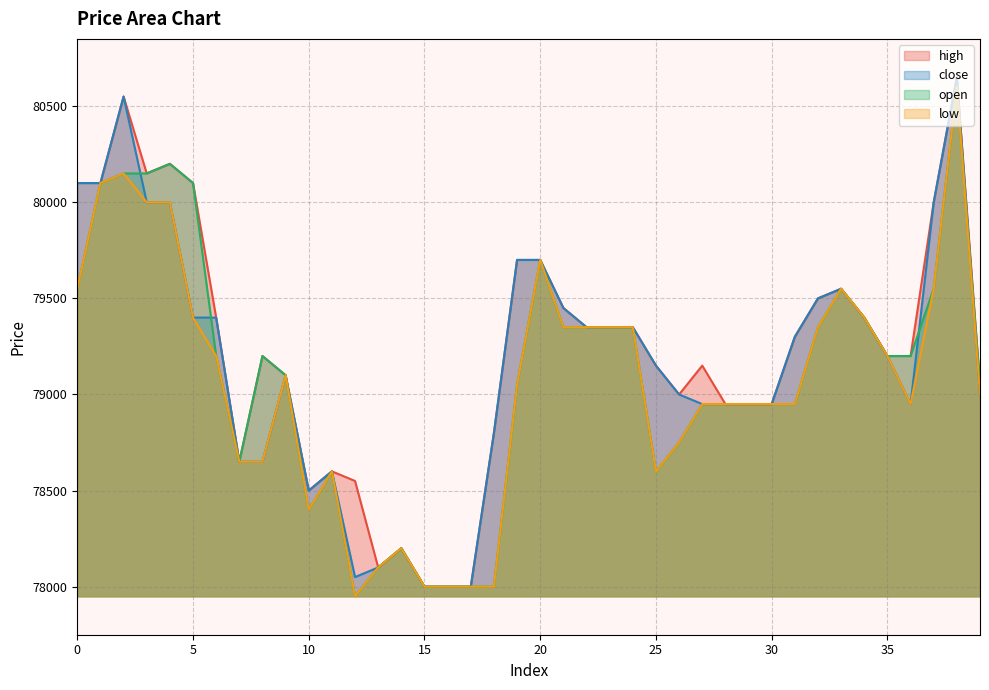

Does the chart have visible grid lines?

Yes